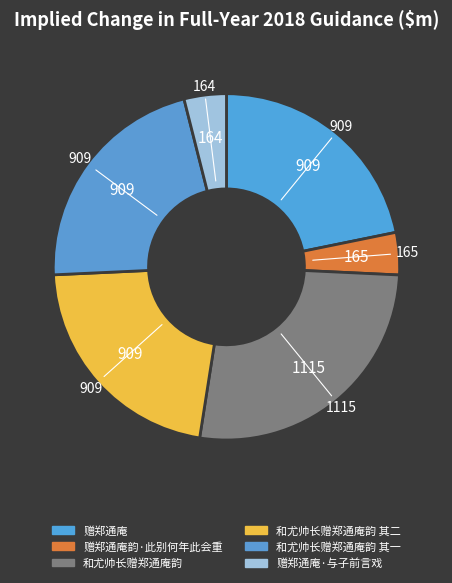

How many segments does this pie chart have?

6